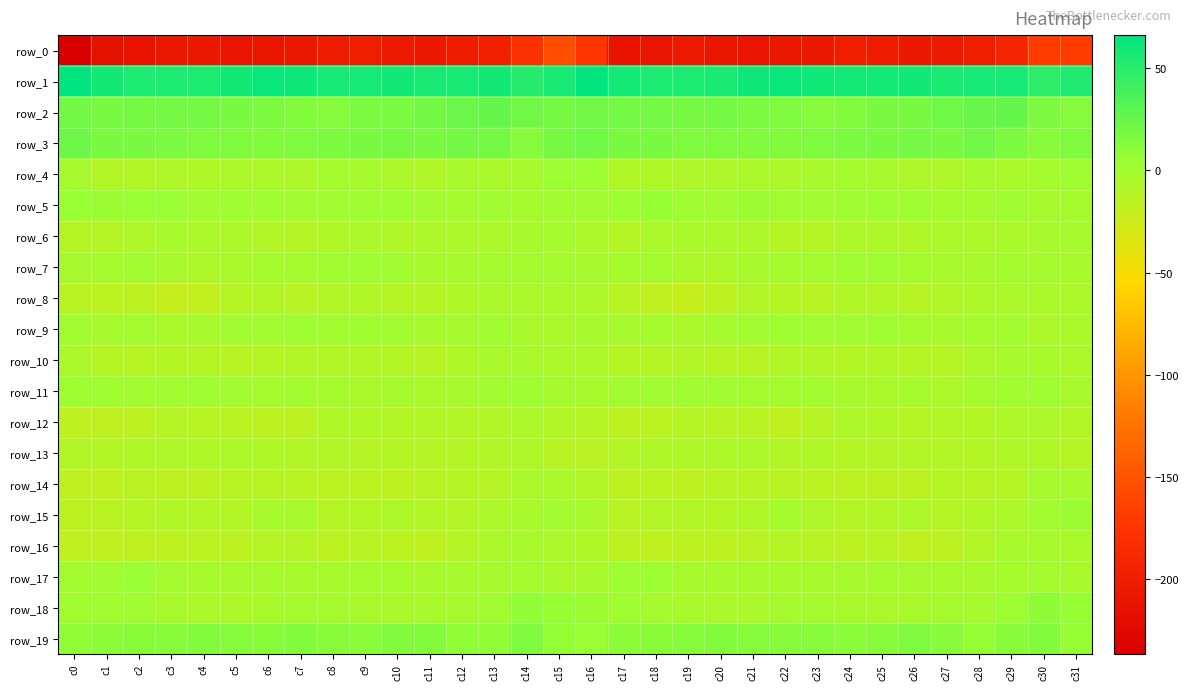

What is the approximate value of row_11 at c24?

-3.8